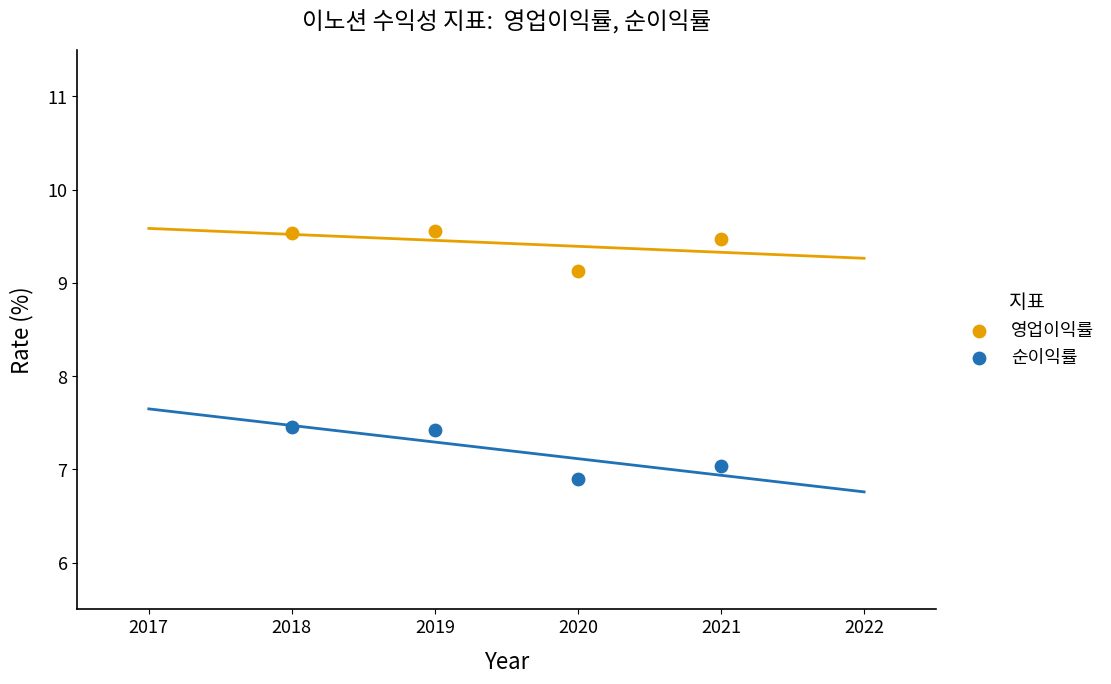

What are all the series names shown in the legend?

영업이익률, 순이익률